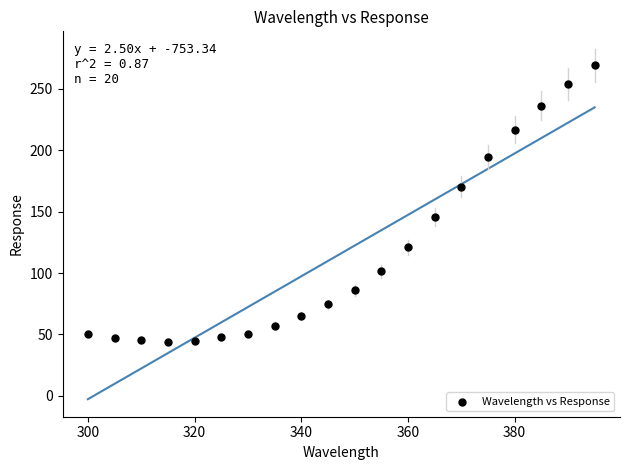

What Y value in the scatter plot is closest to 156?

145.7